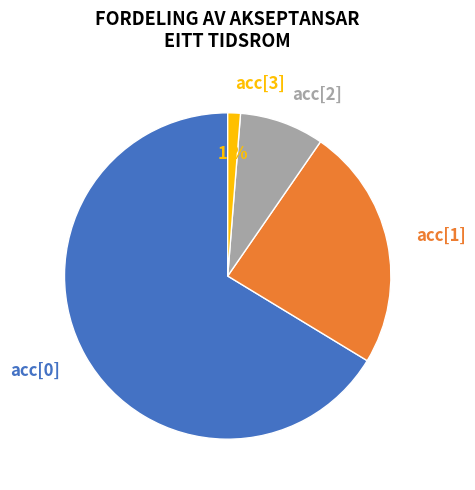

Which has a higher value, acc[0] or acc[1]?

acc[0]